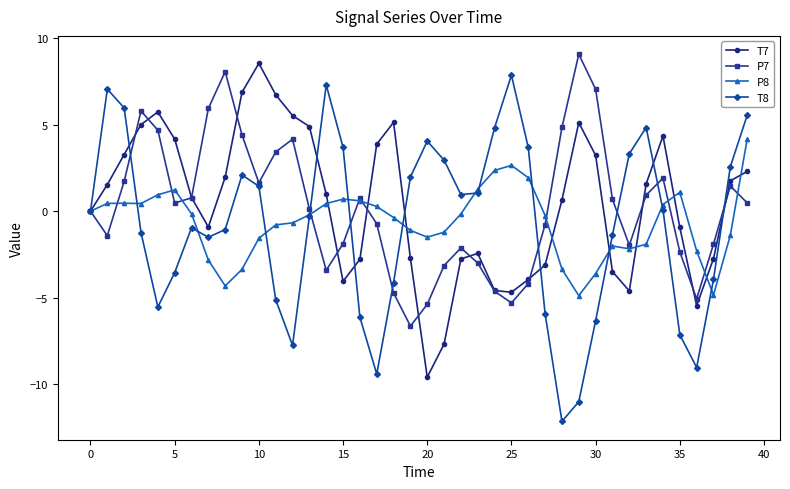

In P8, how many points are lower than both neighbors (excluding endpoints)?

6